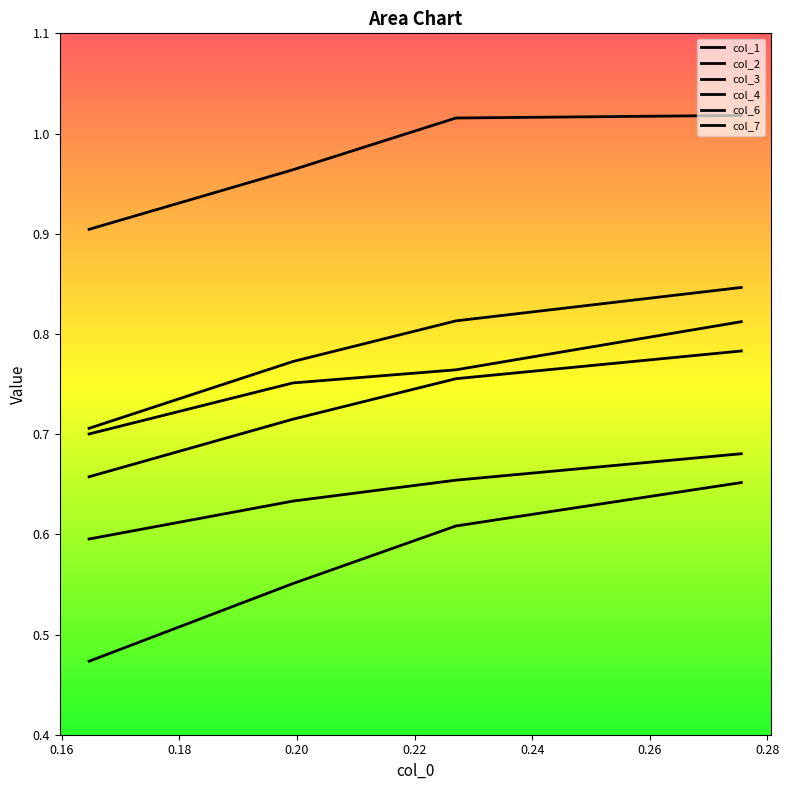

True or false: col_1 and col_6 cross at least once.

False